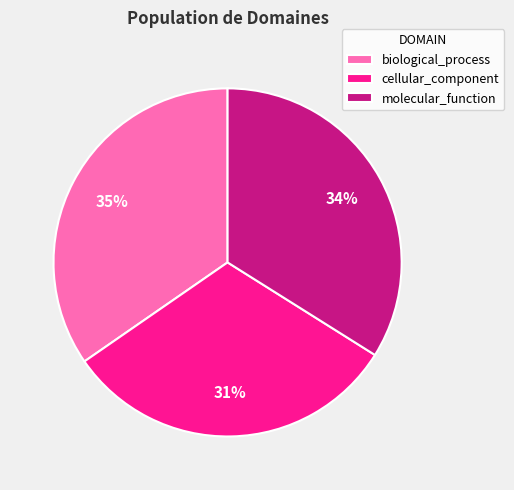

What percentage is the molecular_function slice, to the nearest percent?

34%